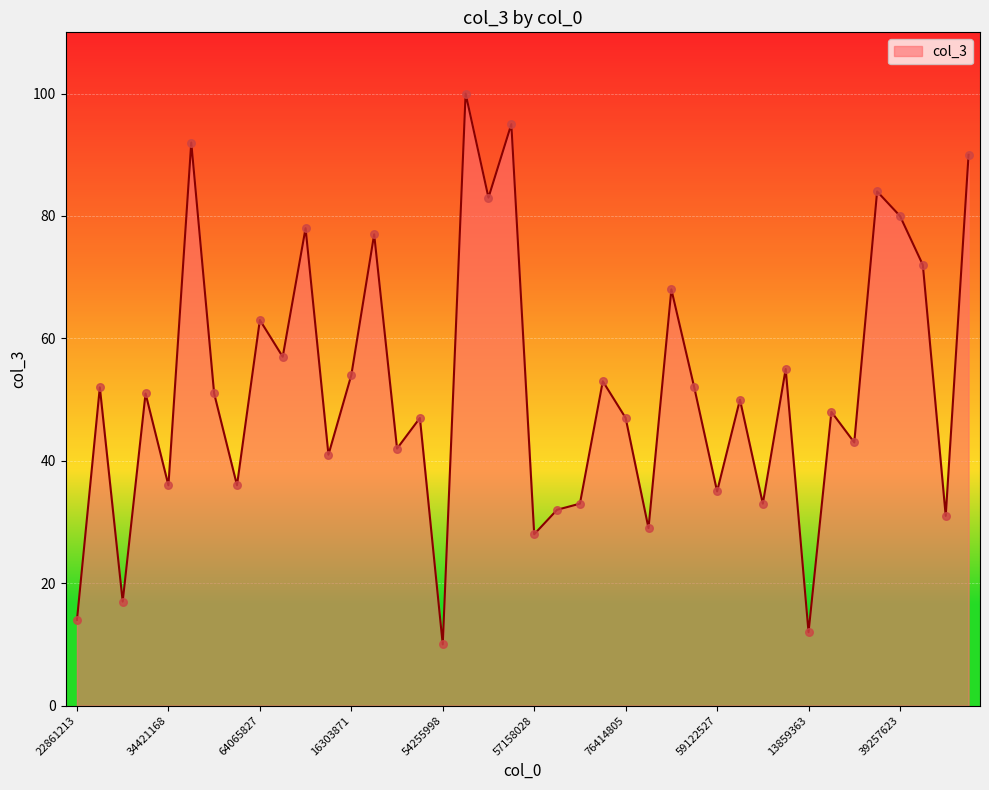

What is the greatest value displayed?

100